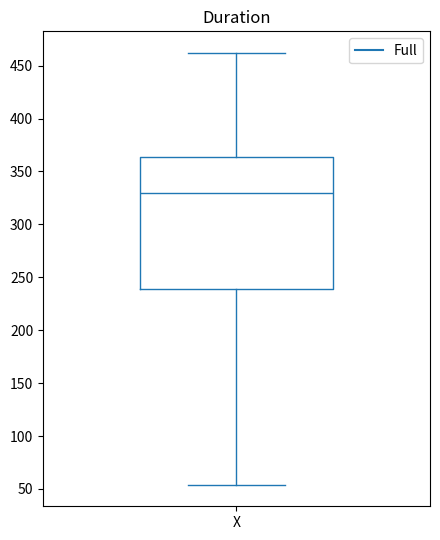

Where does the upper whisker of the box for X end on the y-axis? The values are not printed on the chart, so give them approximately, as read against the axis.

460